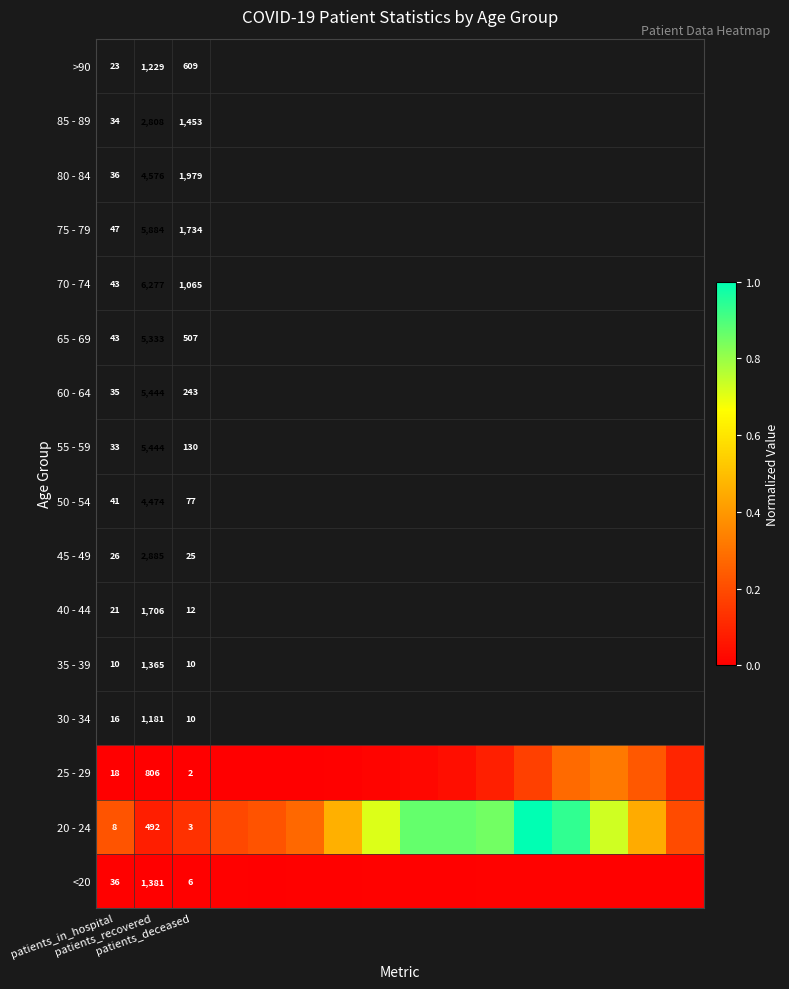

Which series has the largest total across all categories?

20 - 24